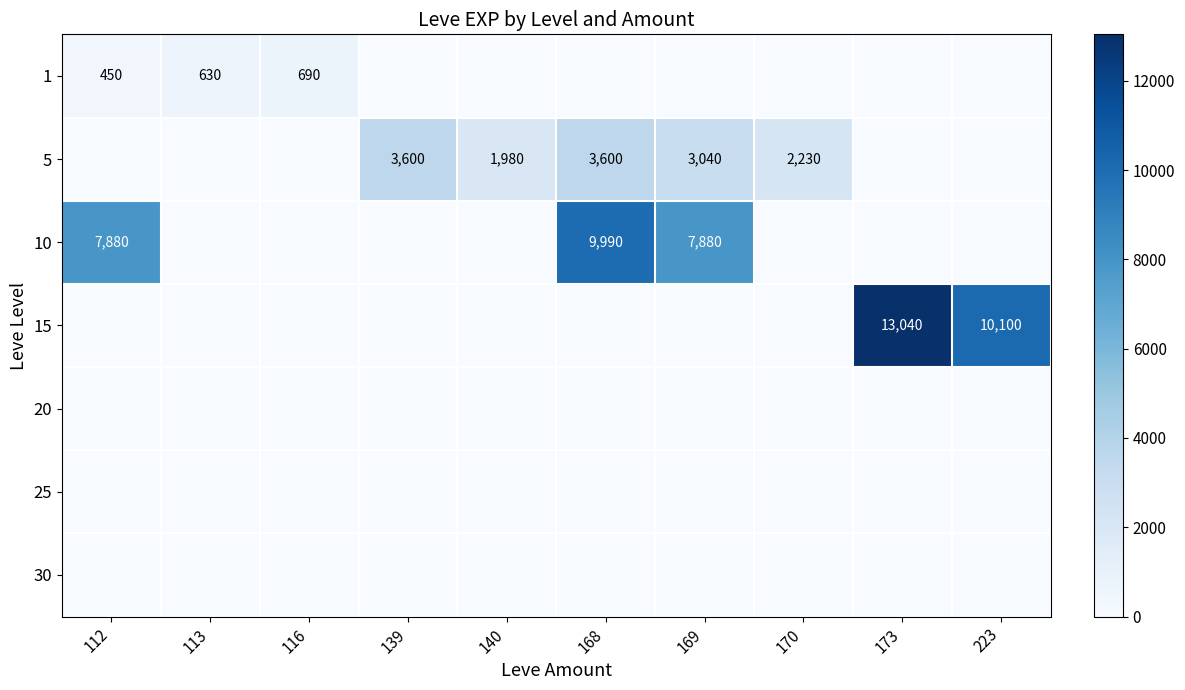

At 139, list the series in order from smallest to largest.

1, 10, 15, 20, 25, 30, 5